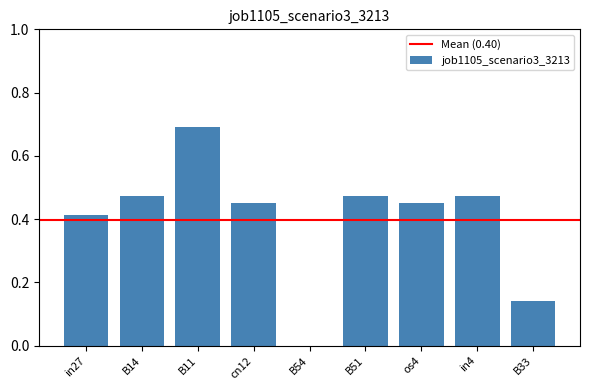

Are the bars horizontal?

No